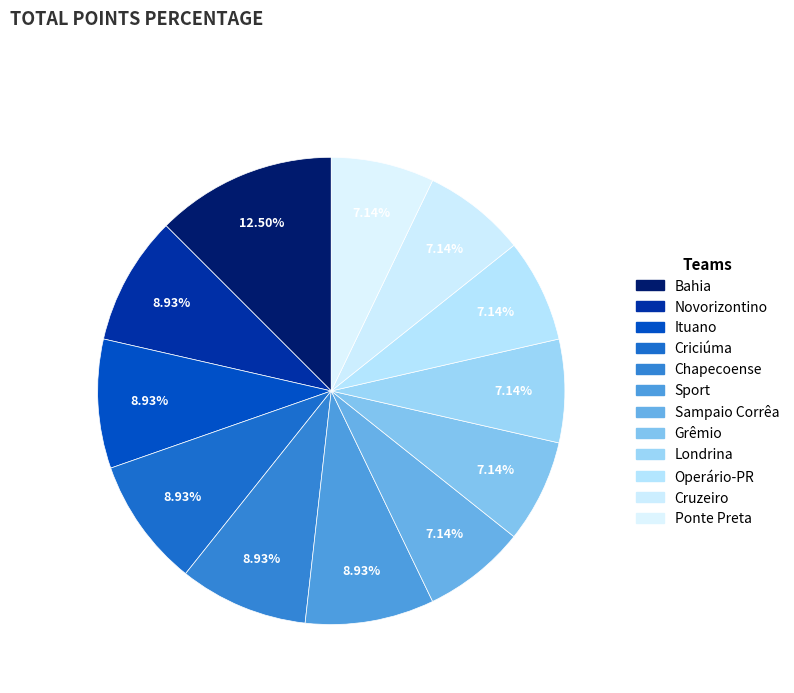

What is the largest slice in the pie chart?

Bahia